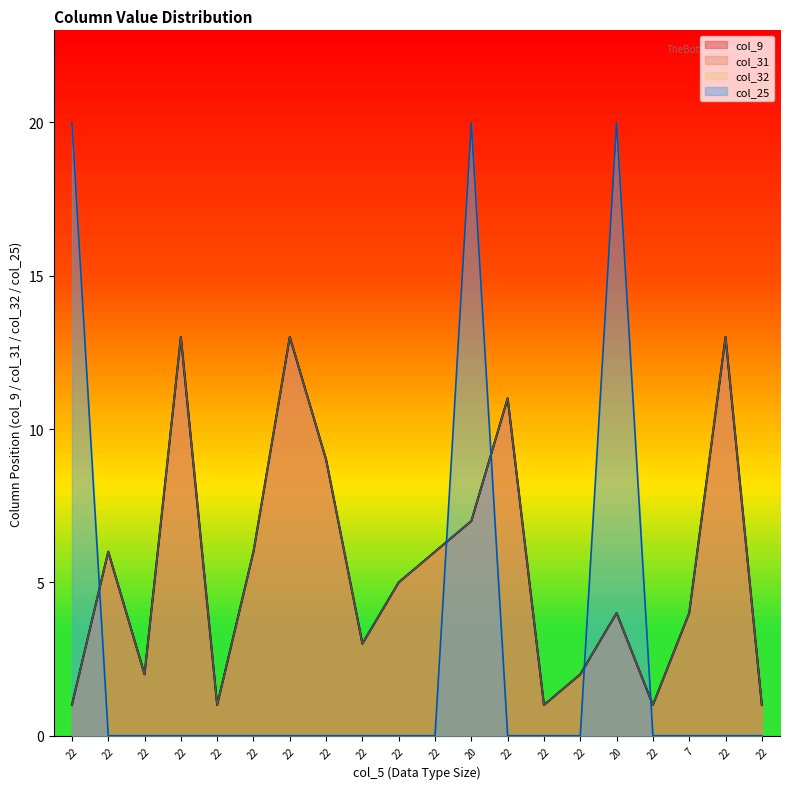

What is the difference between the highest and lowest values at 22?

19